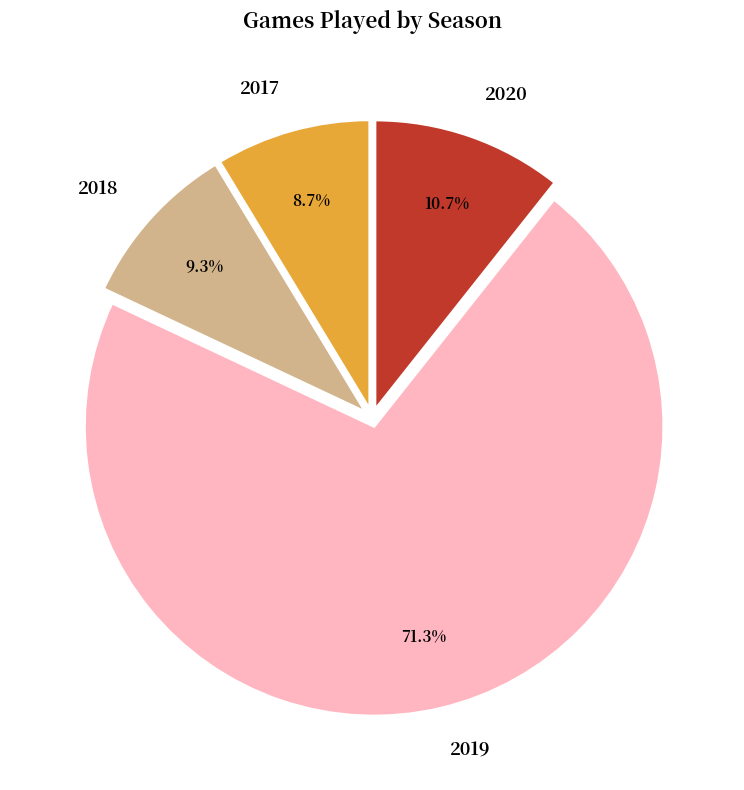

What percentage is the 2017 slice, to the nearest percent?

9%